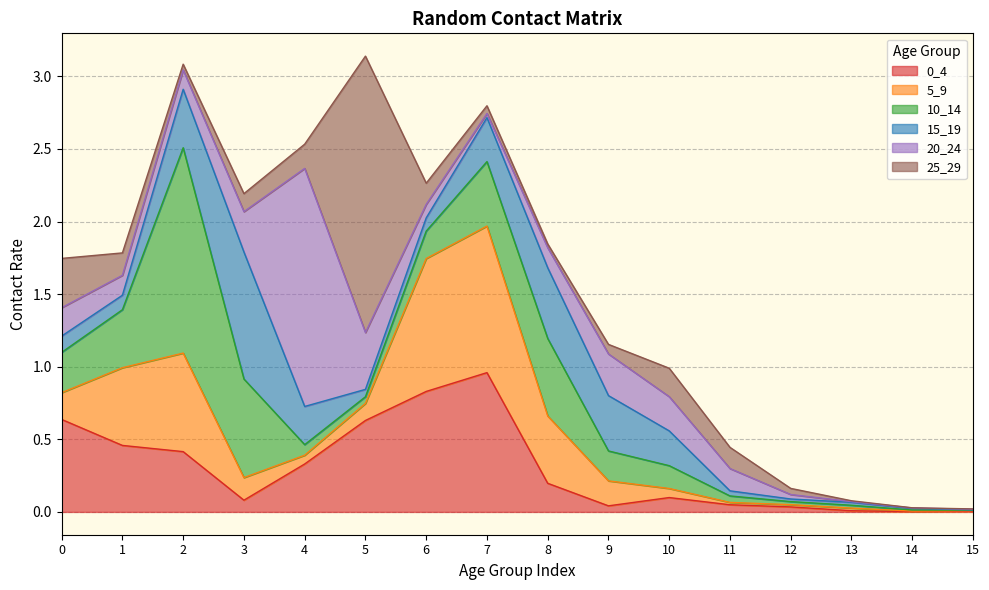

What is the spread (max minus min) of values at 8?

0.5